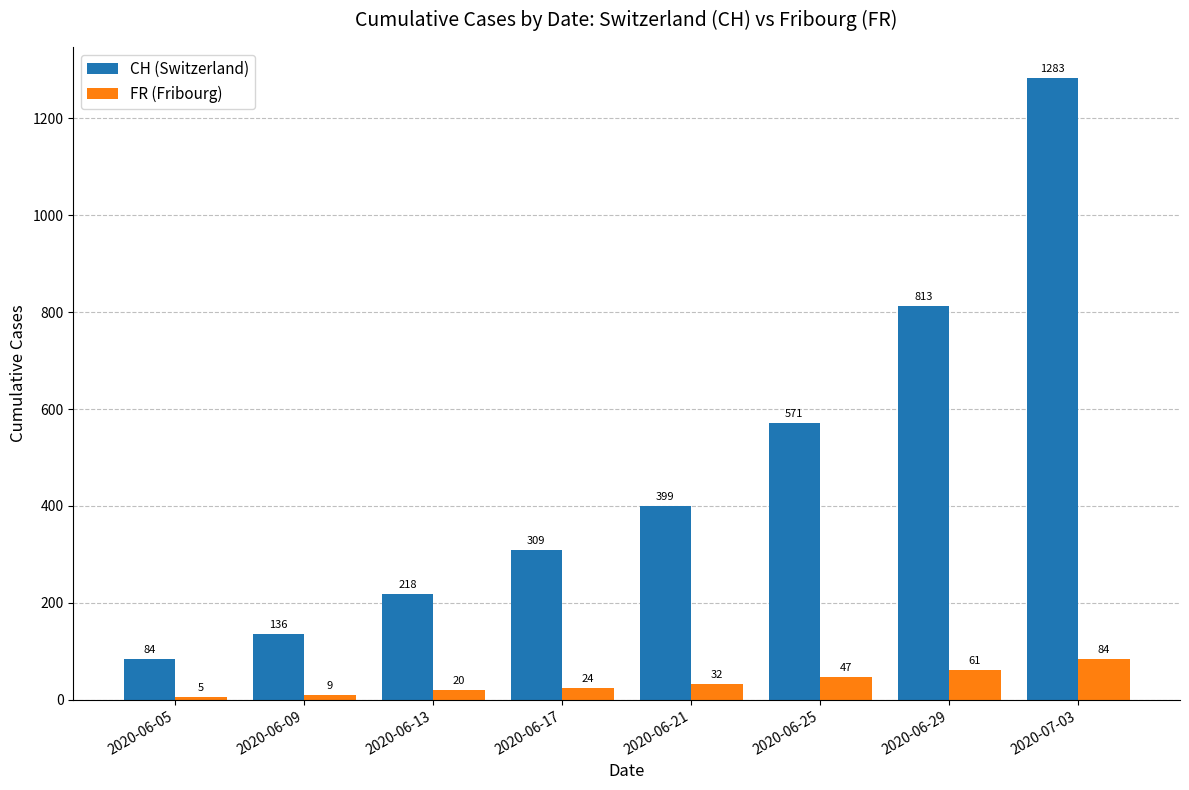

Which label corresponds to the smallest value in the chart?

2020-06-05